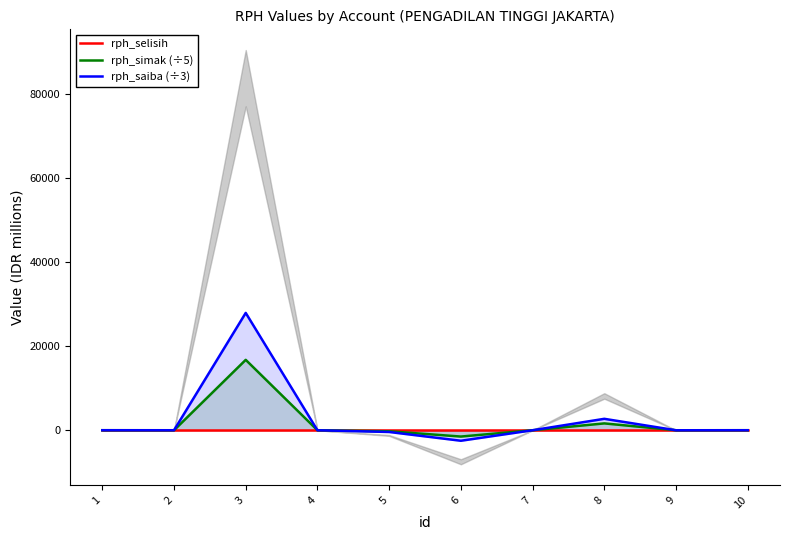

Between 4 and 9, which is larger?

4